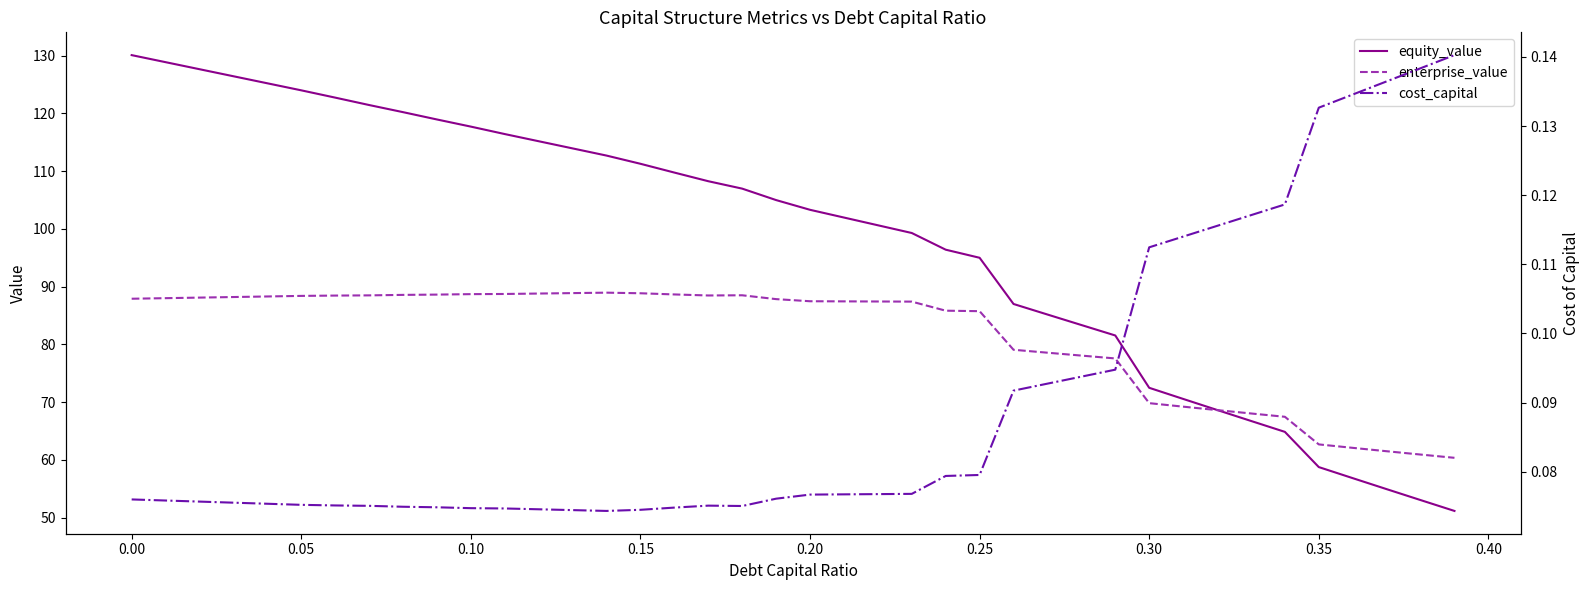

How many lines are shown in the chart?

3